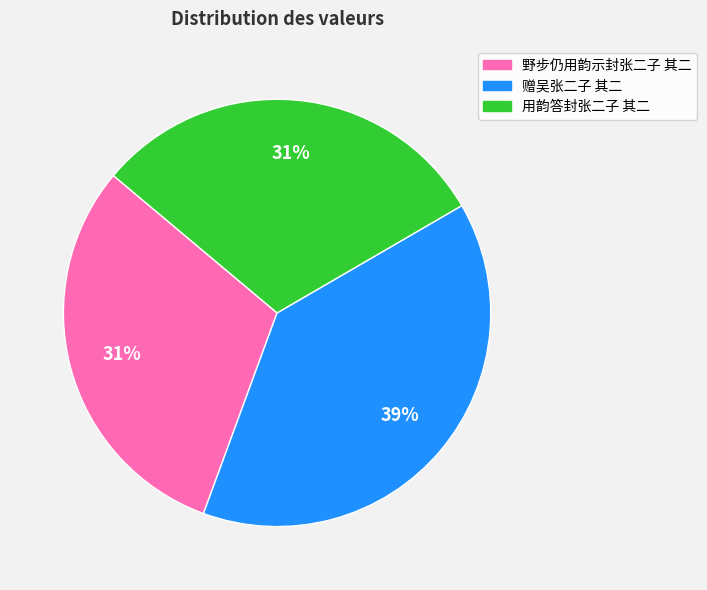

Does 赠吴张二子 其二 account for over 50% of the chart?

No